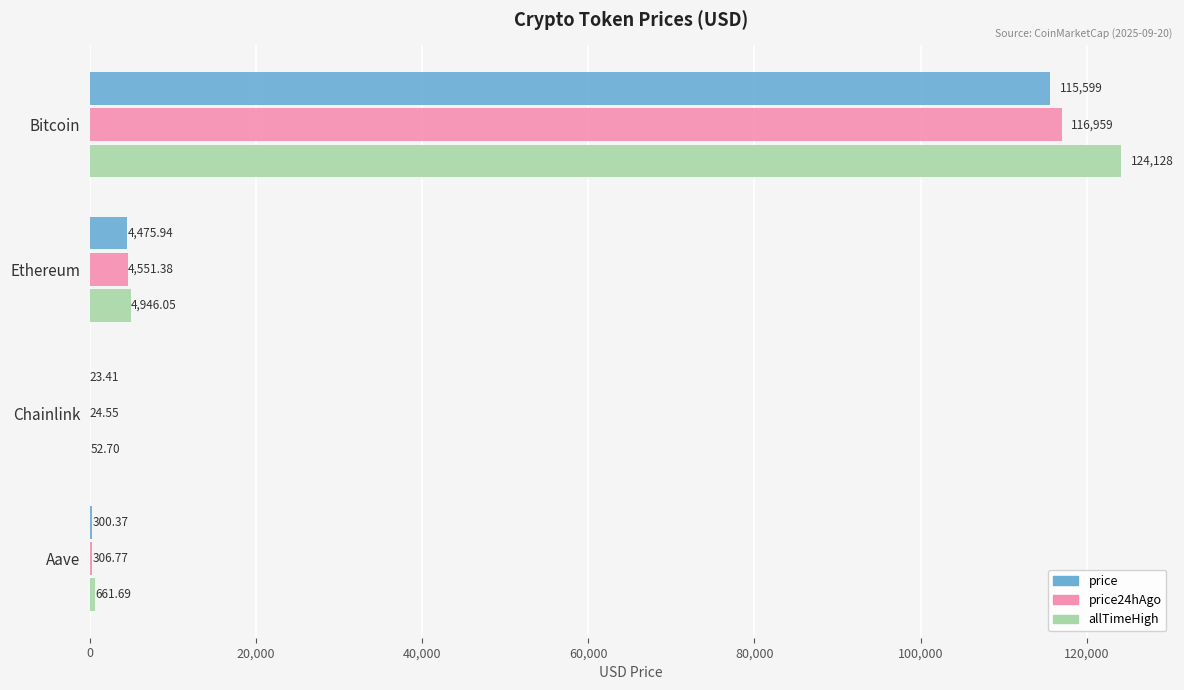

Which series has the largest total across all categories?

allTimeHigh